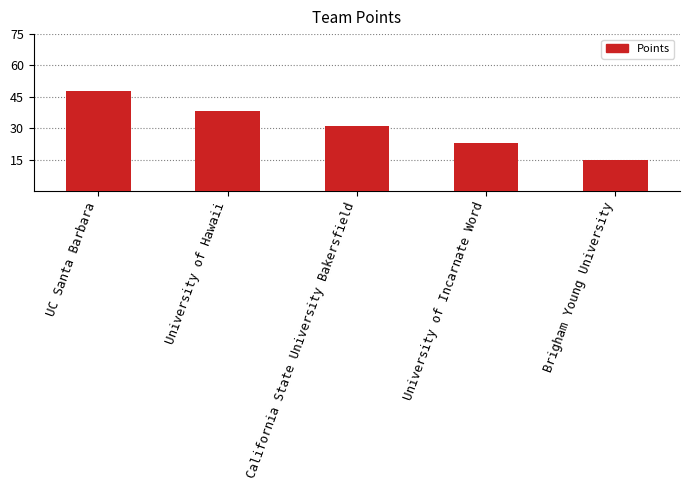

Which label corresponds to the smallest value in the chart?

Brigham Young University